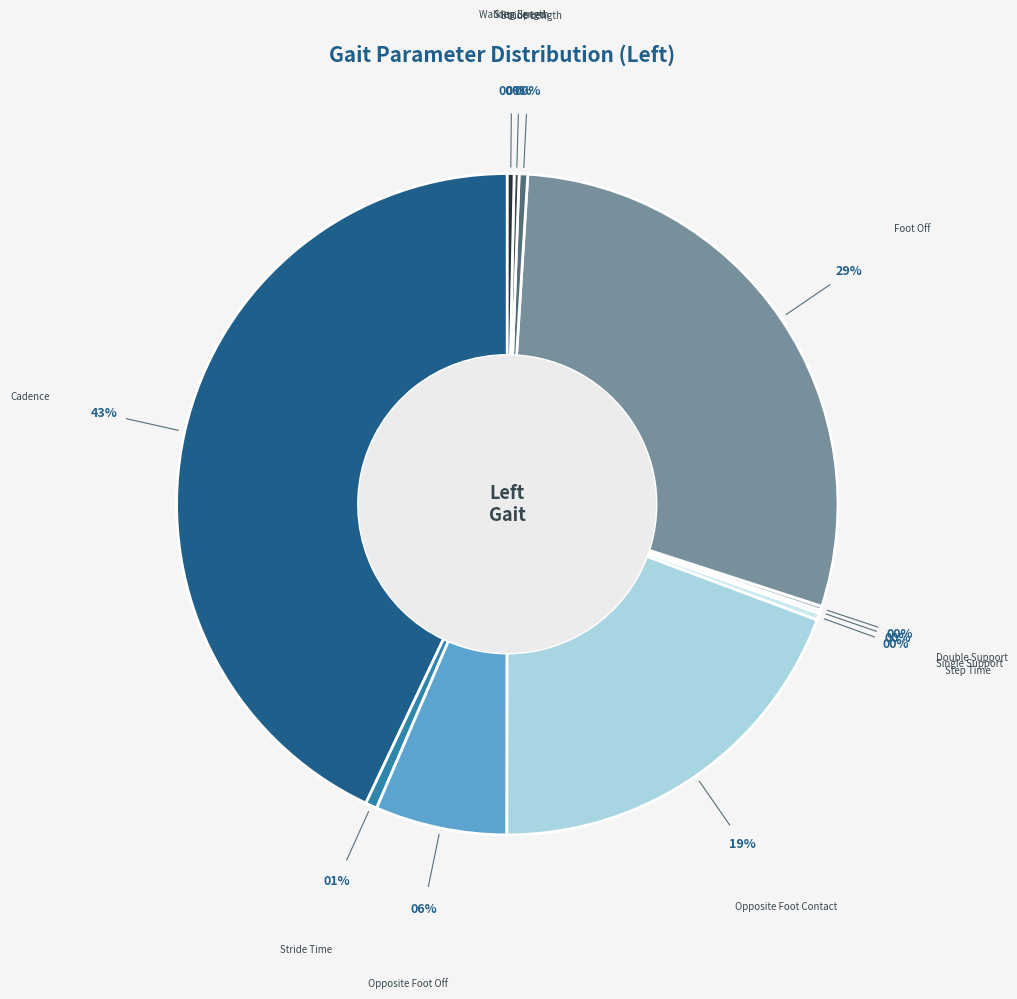

Is there a majority slice in this chart?

No